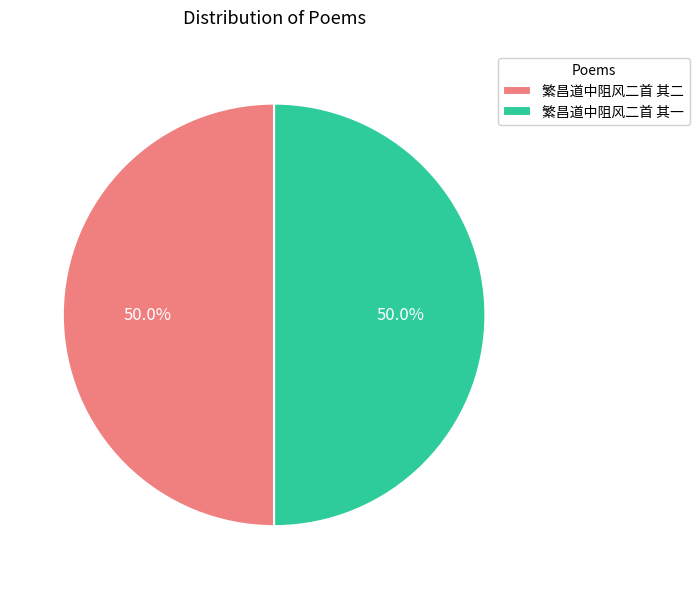

What is the ratio of the value at 繁昌道中阻风二首 其一 to the value at 繁昌道中阻风二首 其二?

1.0